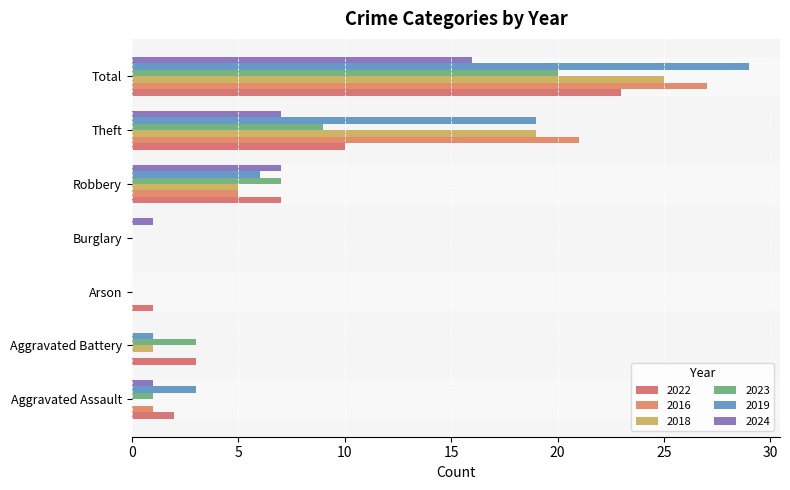

The 2024 series shows 0 at Arson. True or false?

True